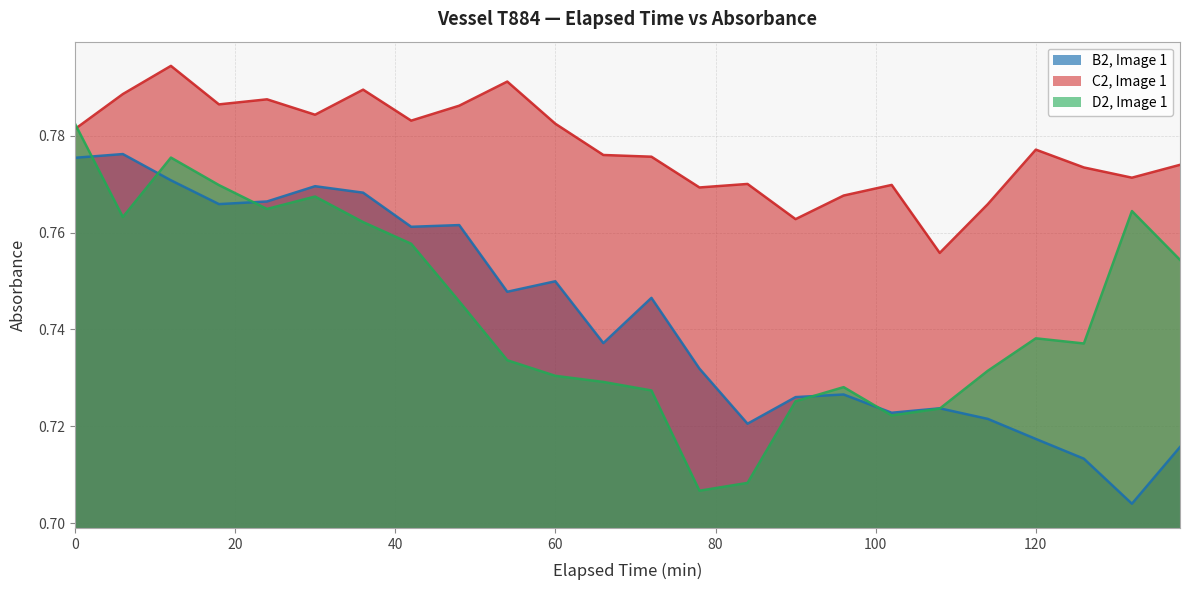

Which series has the widest spread of values?

D2, Image 1